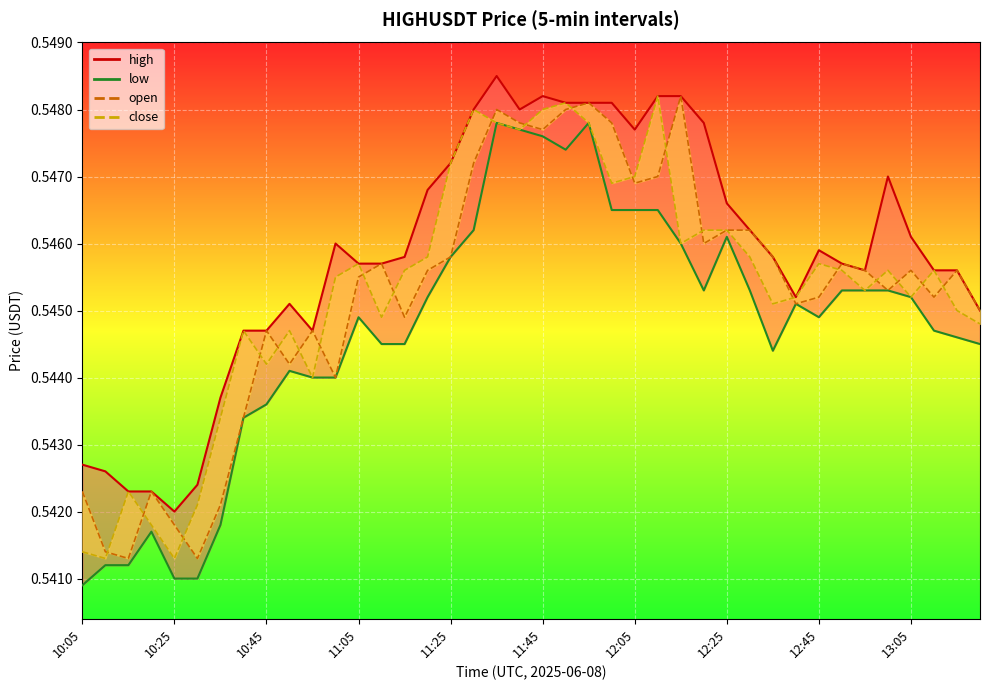

Which category has the lowest value across all series?

10:05